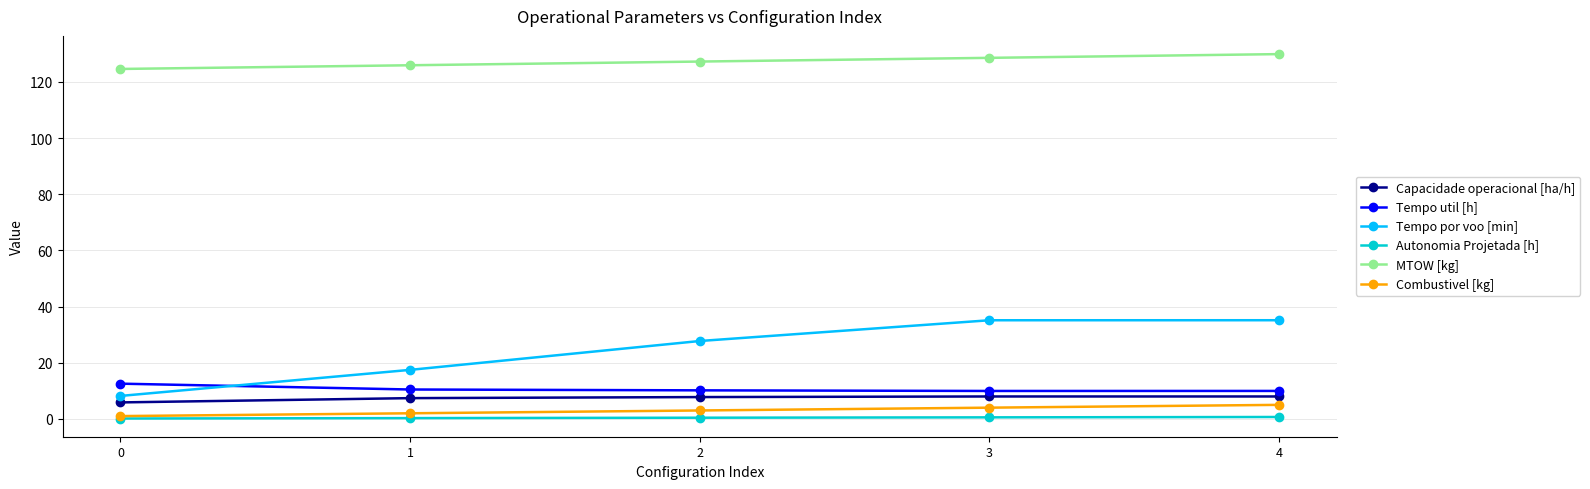

What is the total value across all series at 0?

152.4